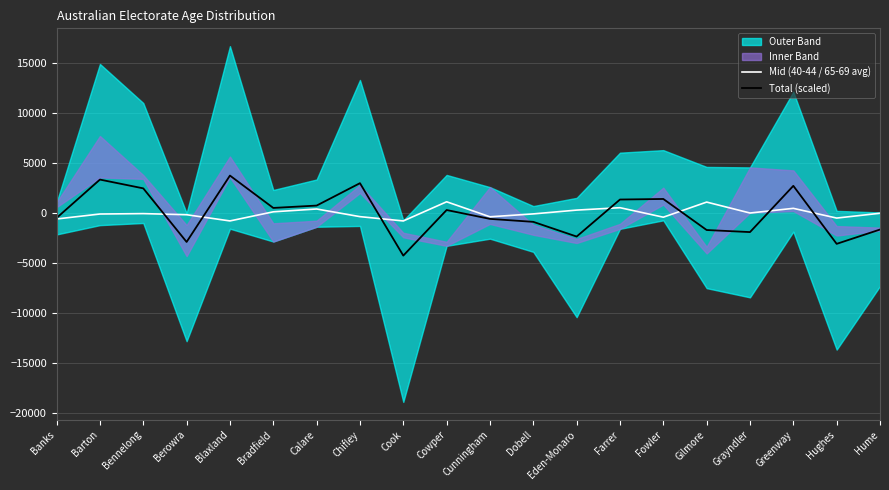

How many positive values does the Total (scaled) series have?

10